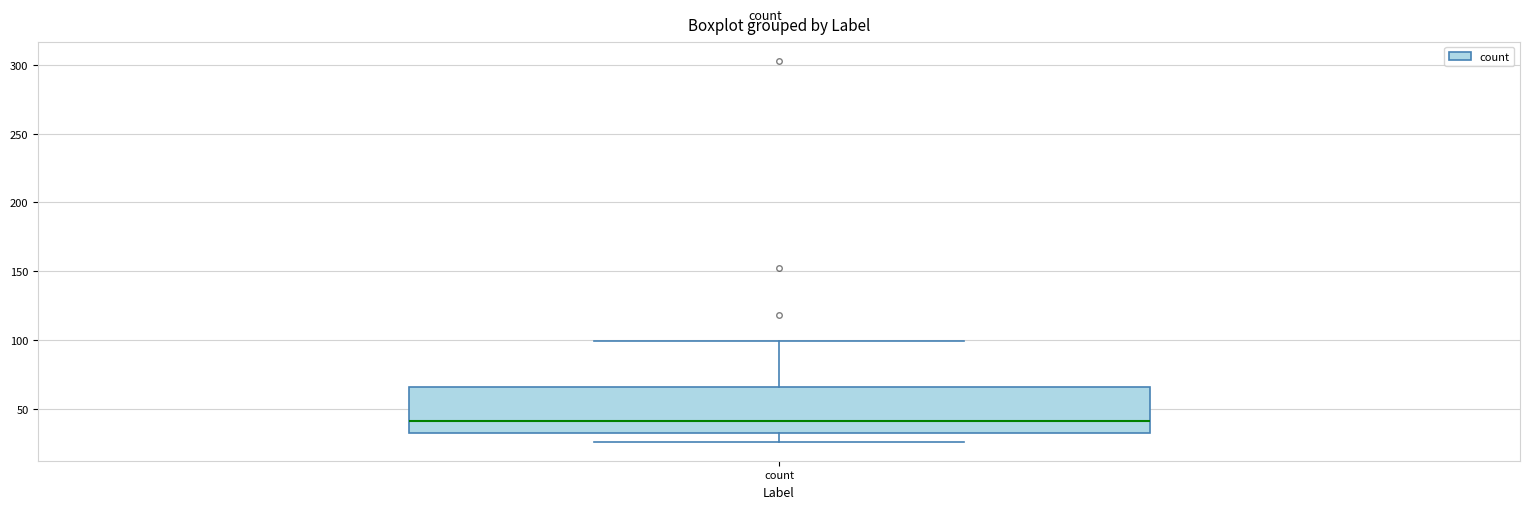

Read this box plot against the y-axis: the position of the median line, the range covered by the box, and the ends of both whiskers. The values are not printed on the chart, so give them approximately, as read against the axis.

median 40, box 30 to 65, whiskers 25 to 100